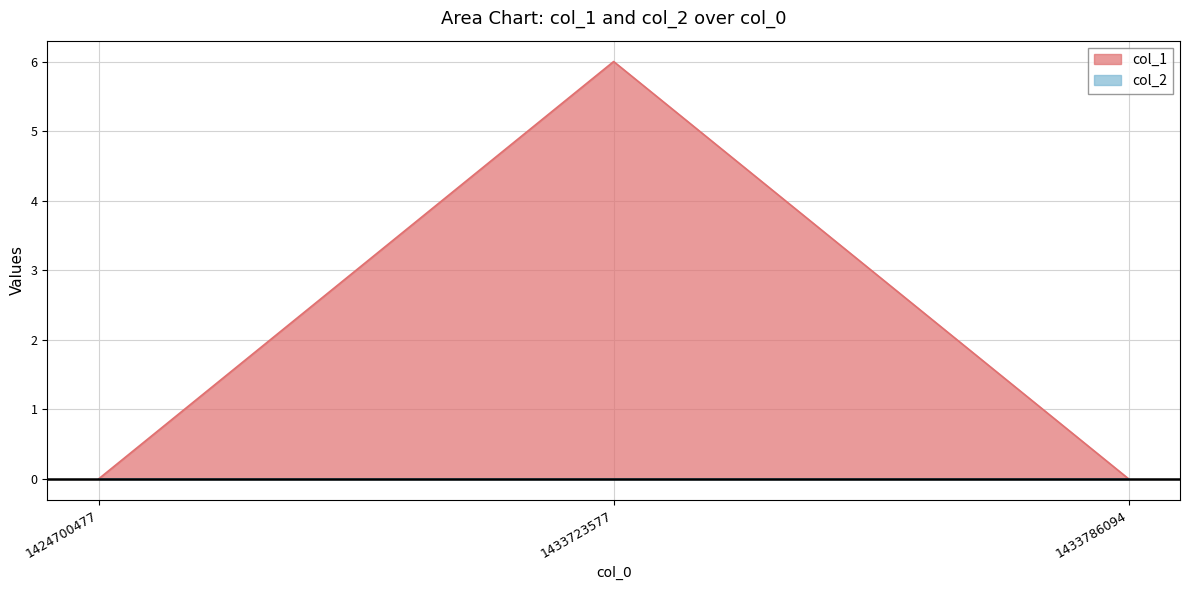

What is the sum of all values?

6